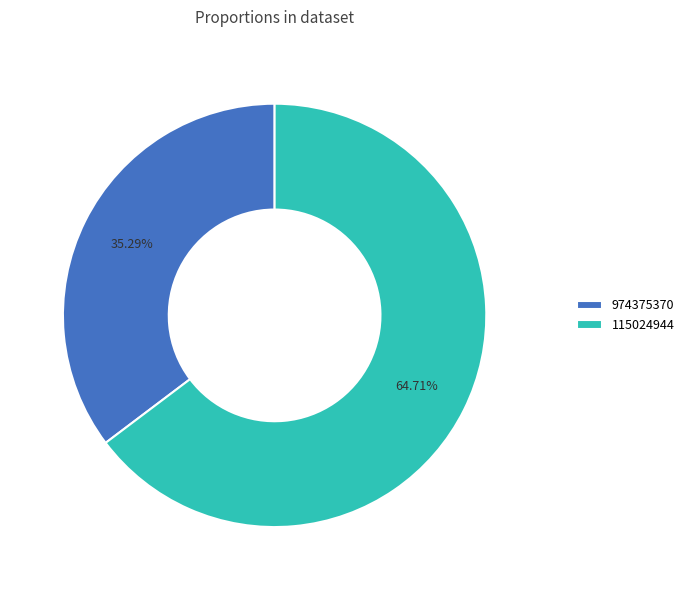

What is the ratio of the value at 115024944 to the value at 974375370?

1.8